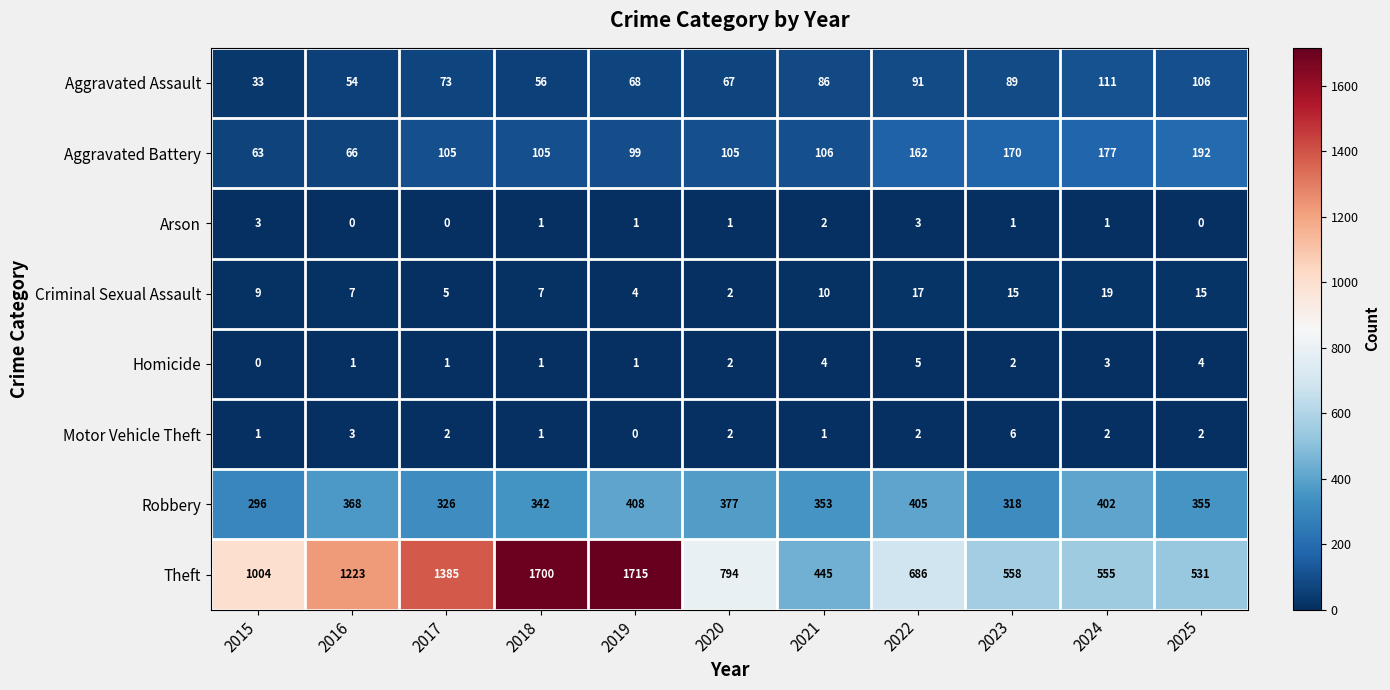

The Aggravated Assault series shows 33 at 2015. True or false?

True